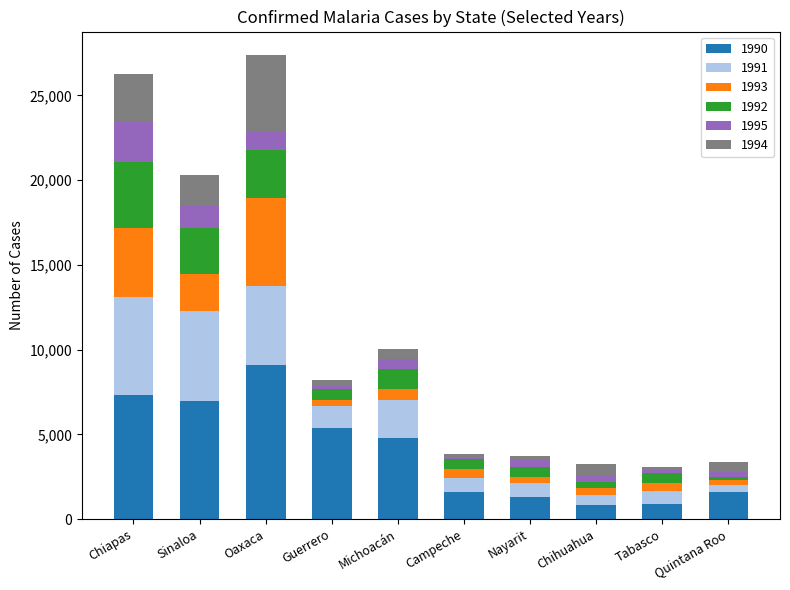

What position from the left is Tabasco?

9